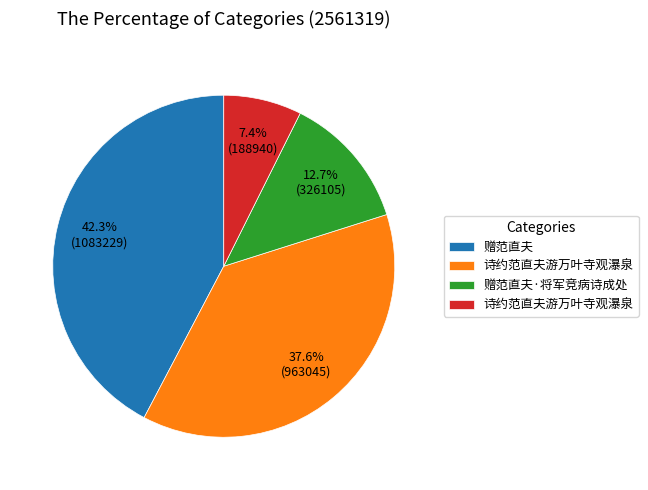

Is there a majority slice in this chart?

No